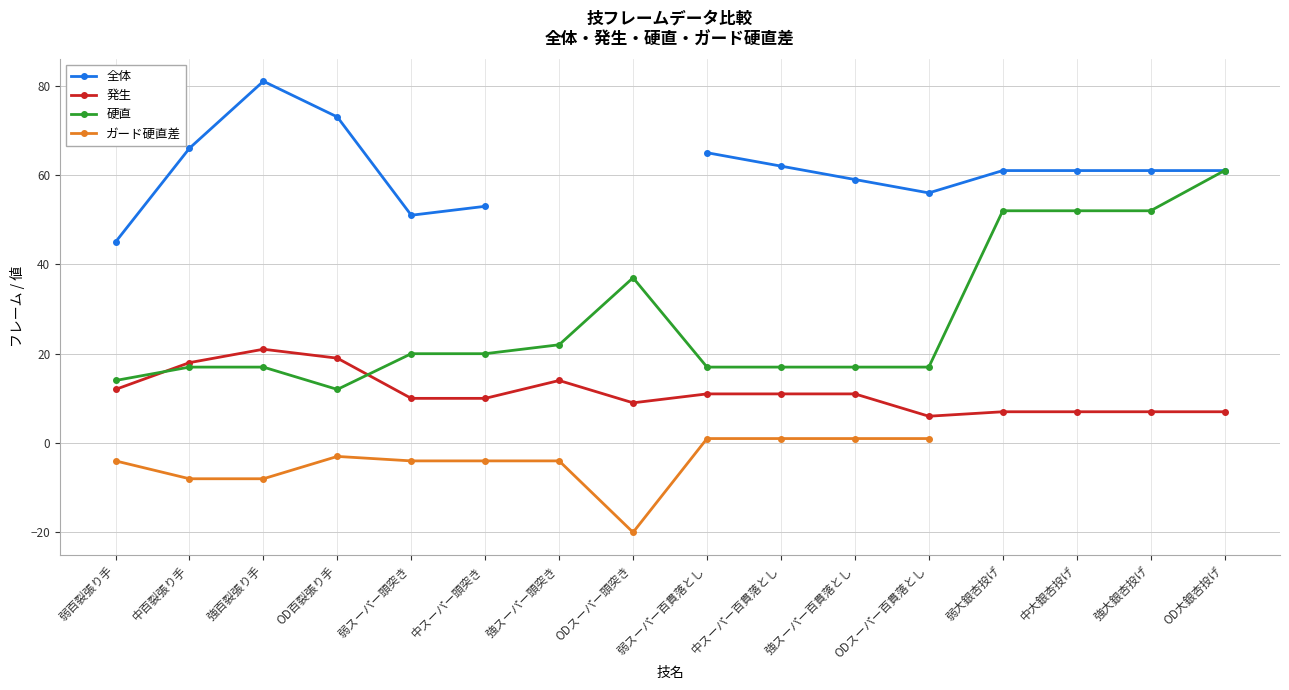

Where does the 硬直 series first go above 20?

強スーパー頭突き